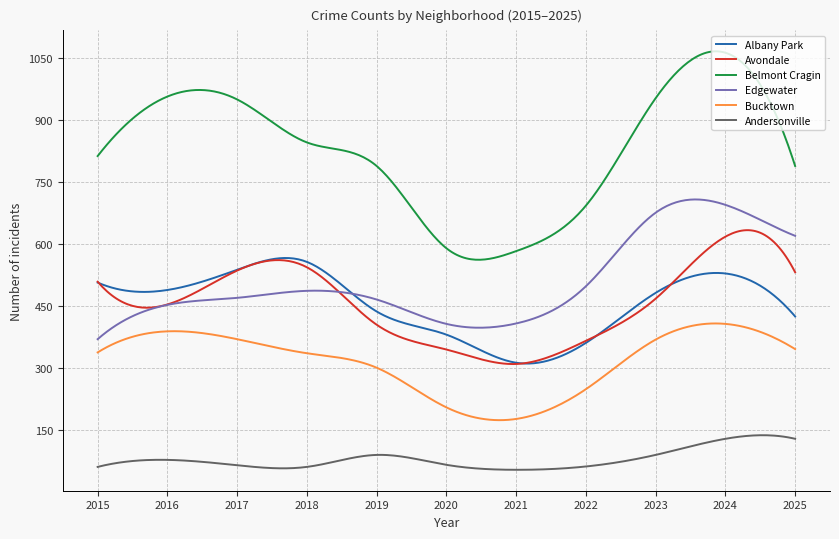

Which series has the largest range (max minus min)?

Belmont Cragin